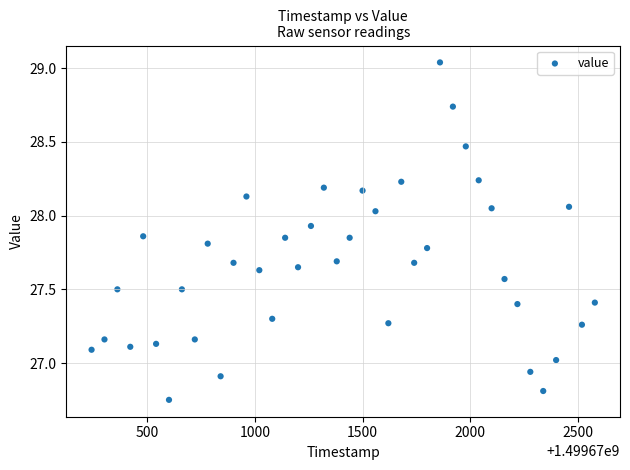

What is the range of X values (max minus min)?

2340.0